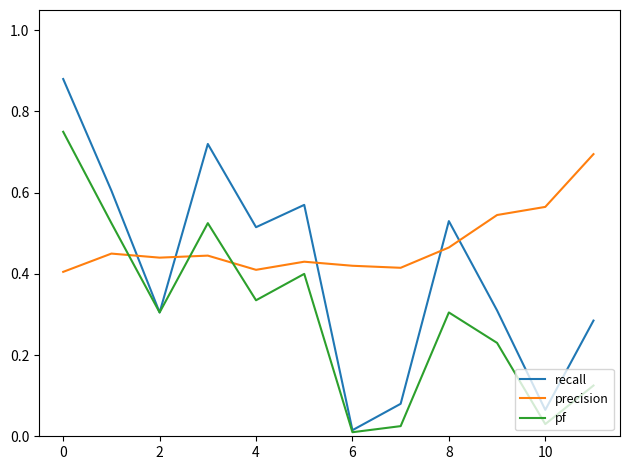

True or false: recall and precision intersect in this chart.

True